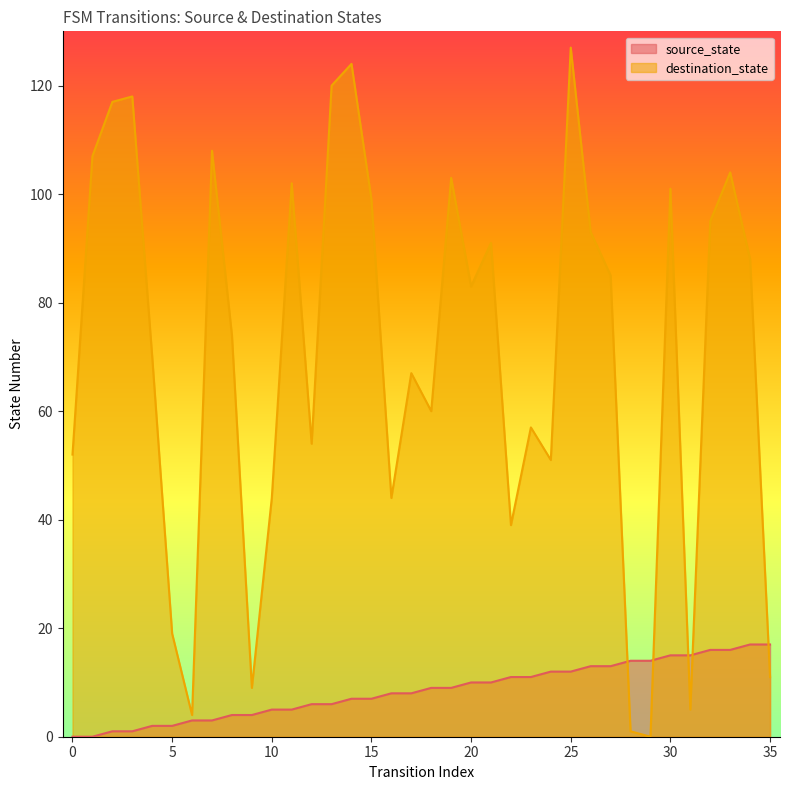

What are all the series names shown in the legend?

source_state, destination_state